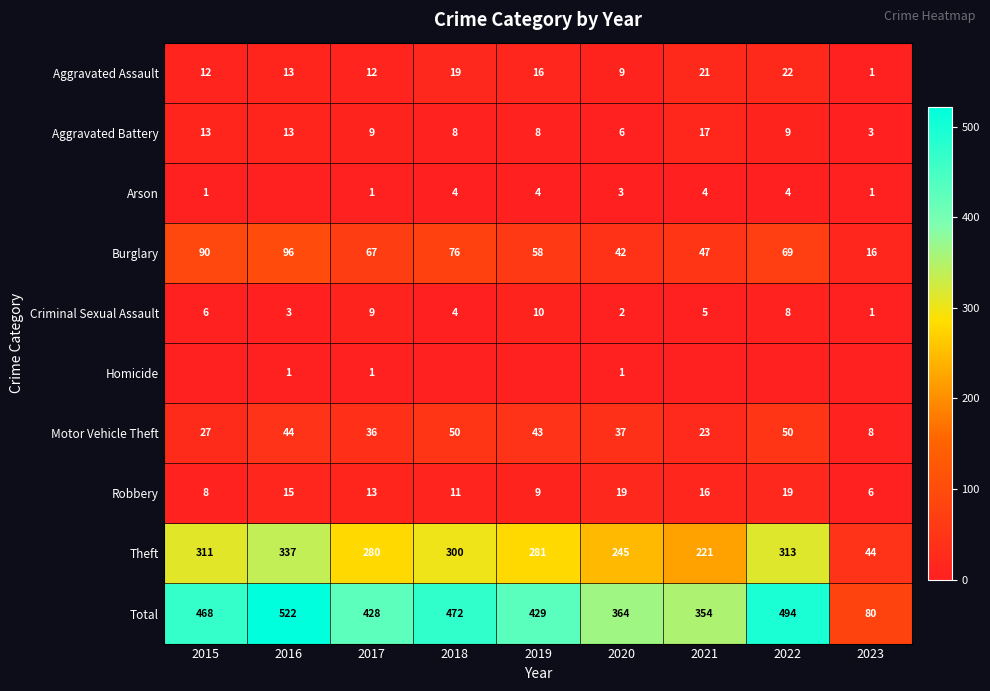

At which label does Aggravated Battery reach its peak?

2021